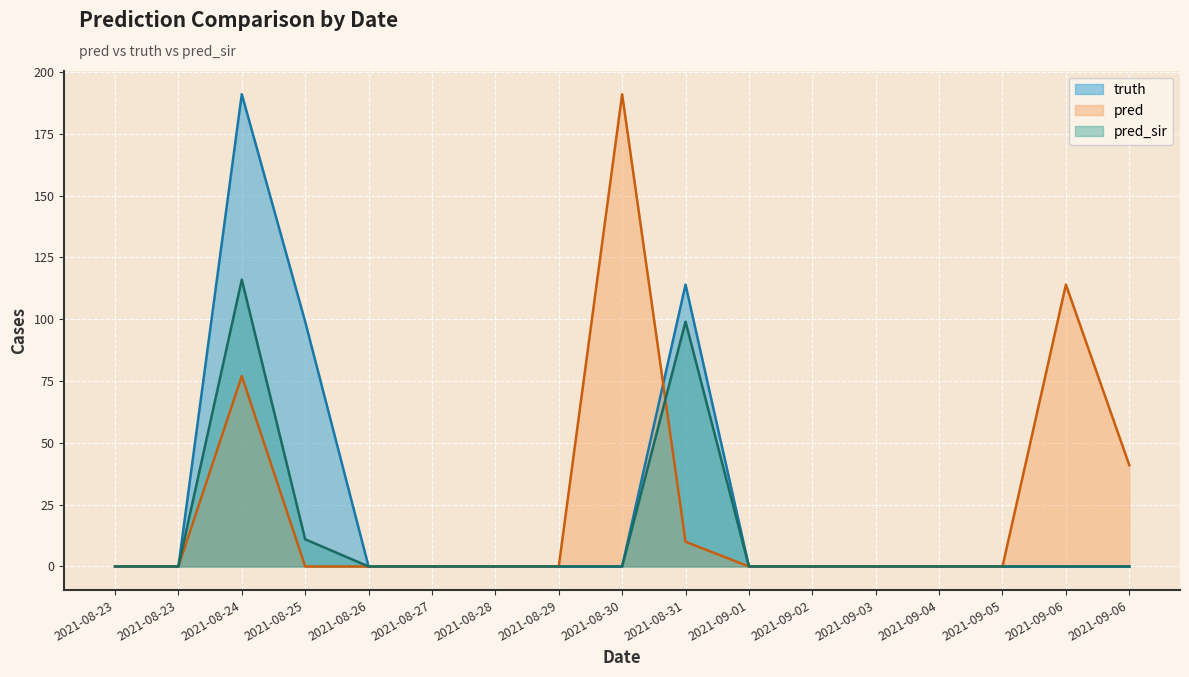

What is the maximum value shown in the chart?

191